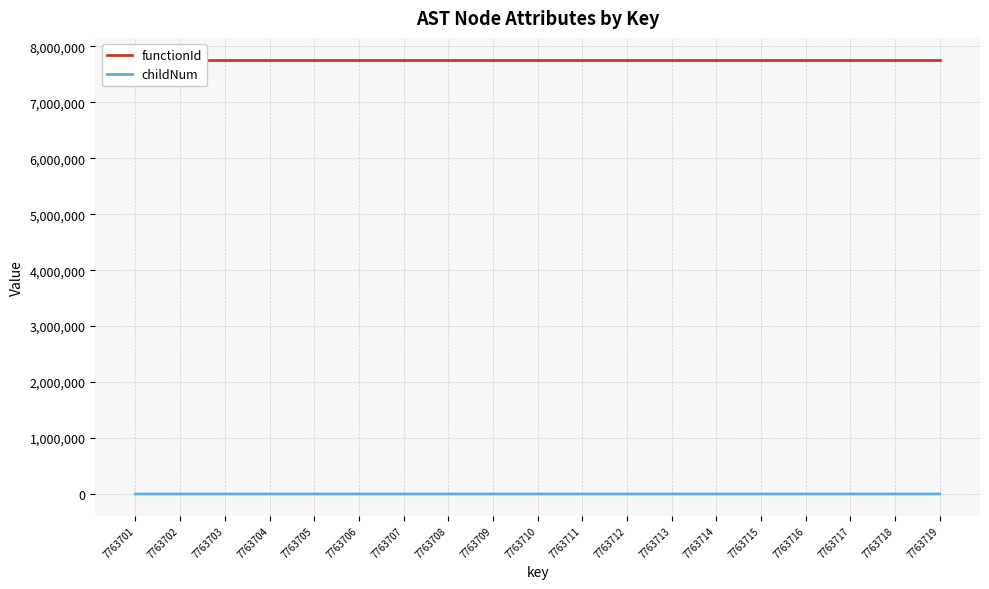

How many lines are shown in the chart?

2